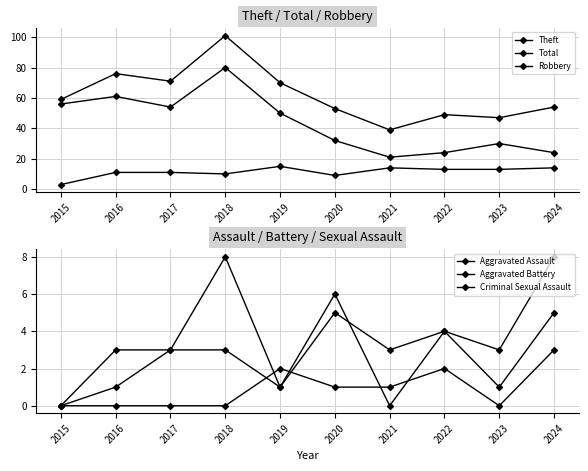

Reading left to right, list all the values displayed in this chart.

Theft: 56	61	54	80	50	32	21	24	30	24
Total: 59	76	71	101	70	53	39	49	47	54
Robbery: 3	11	11	10	15	9	14	13	13	14
Aggravated Assault: 0	3	3	3	1	6	0	4	1	5
Aggravated Battery: 0	1	3	8	1	5	3	4	3	8
Criminal Sexual Assault: 0	0	0	0	2	1	1	2	0	3